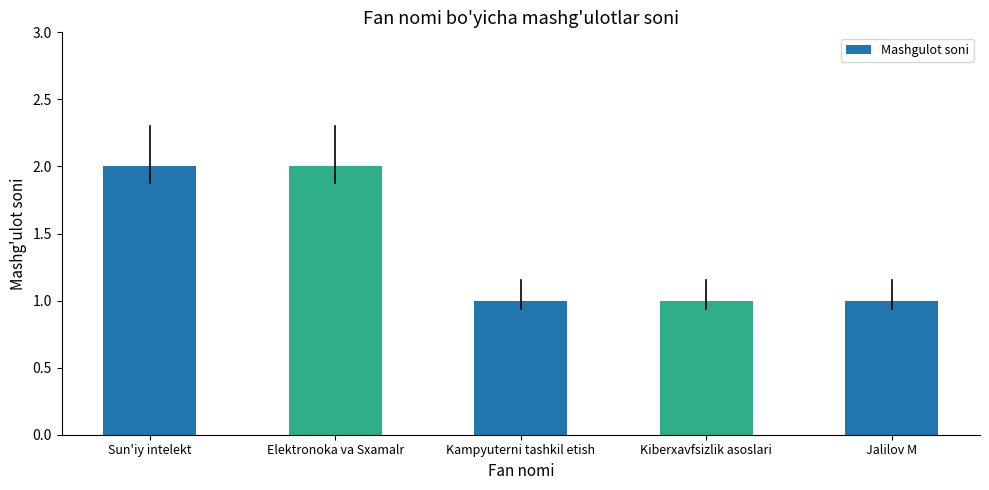

Reading right to left, what are all the values shown in this chart?

1	1	1	2	2